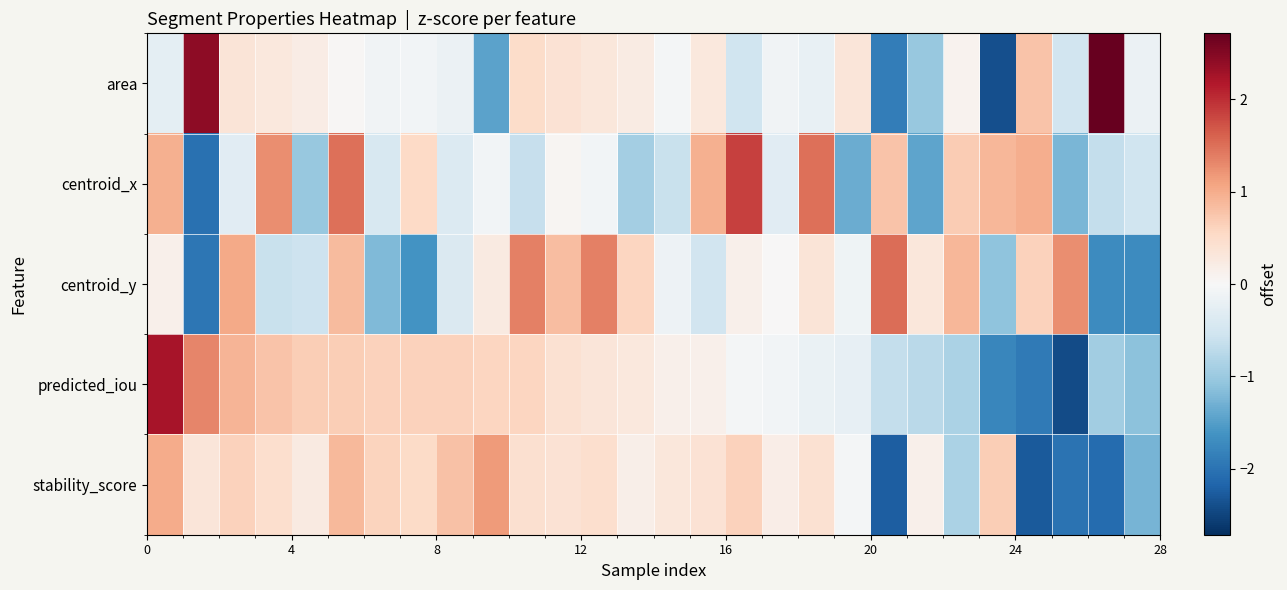

Rank the series by their maximum value, from highest to lowest.

area, predicted_iou, centroid_x, centroid_y, stability_score